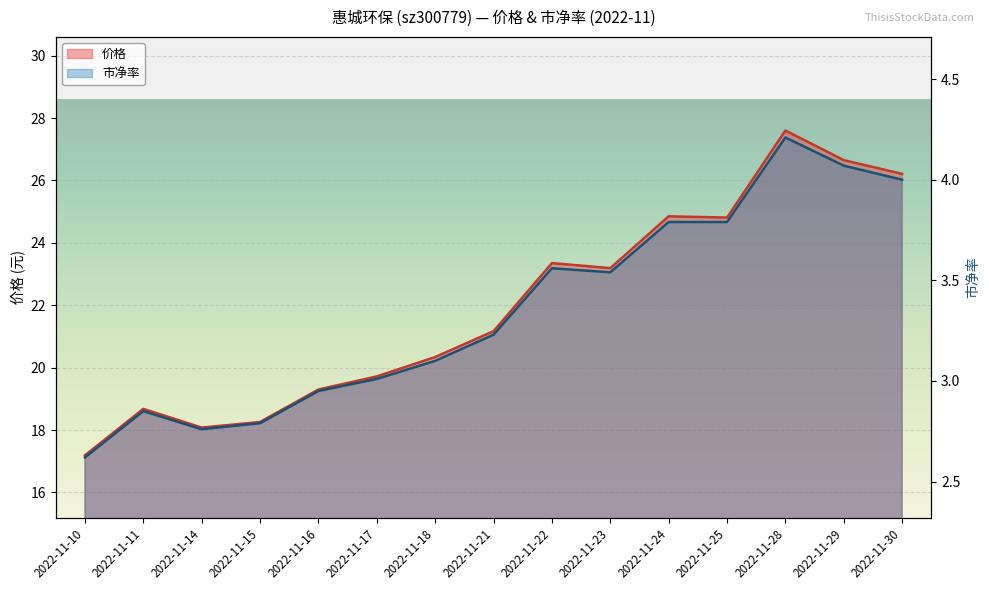

How many distinct data groups are displayed?

2